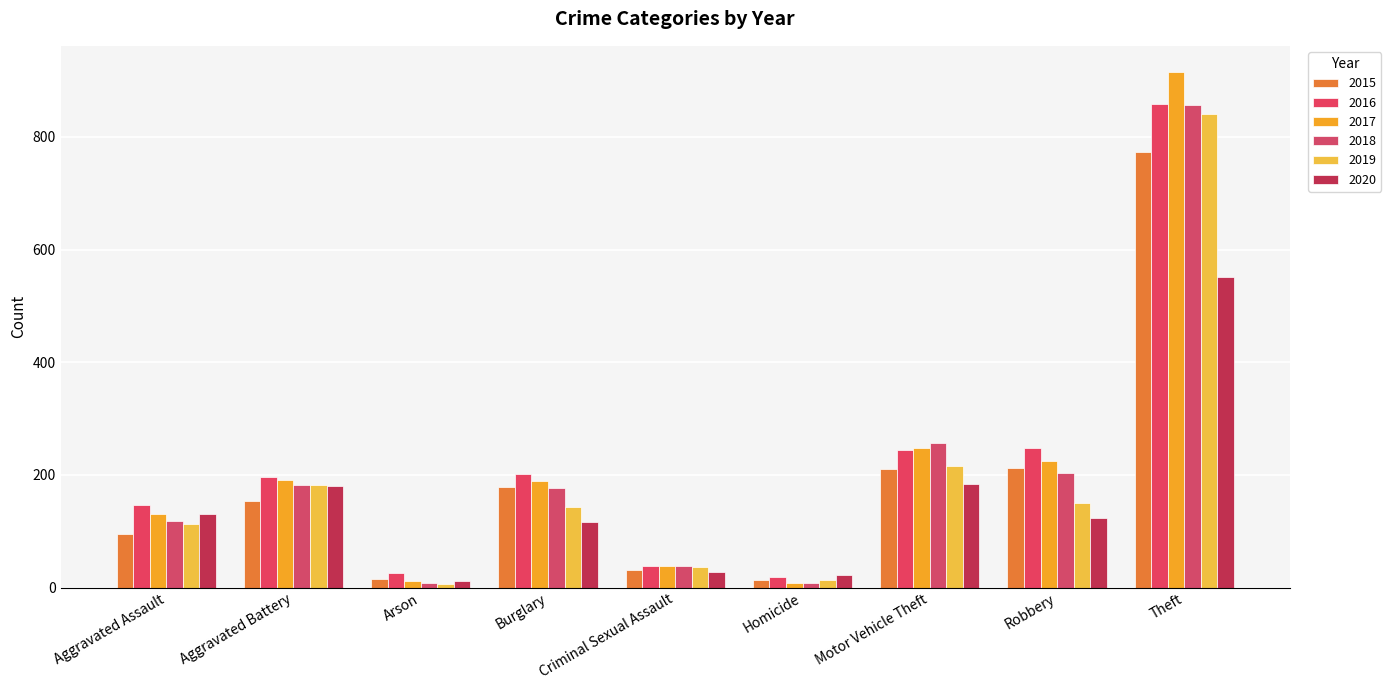

What is the difference between the maximum and second lowest values in the 2015 series?

759